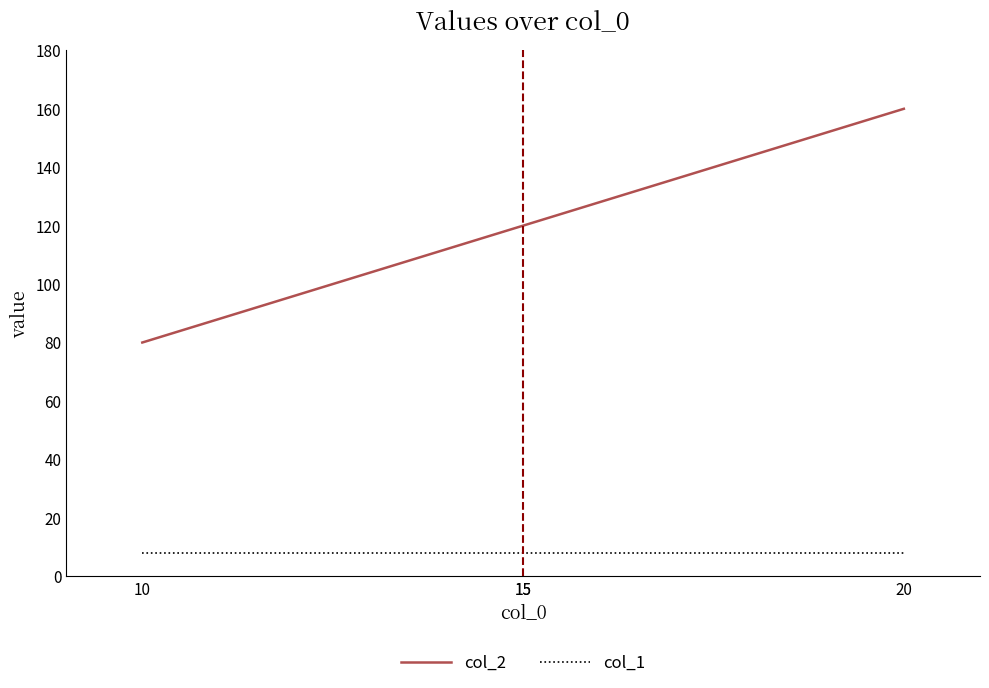

Which series has the largest range (max minus min)?

col_2